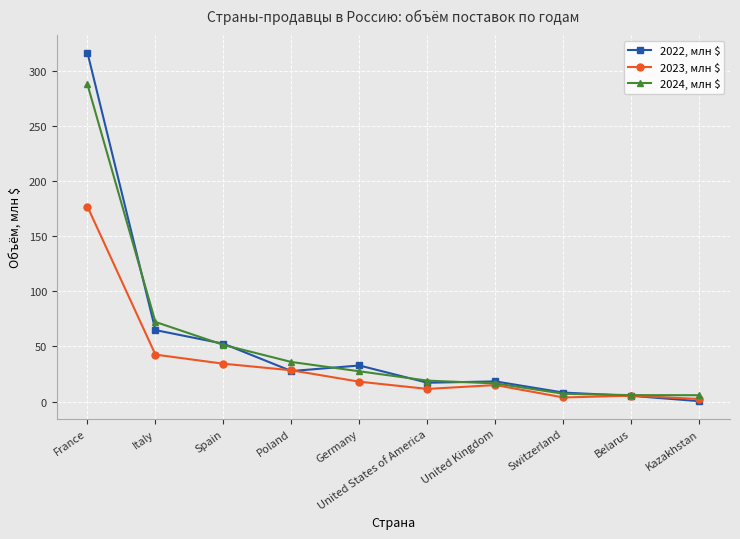

What is the total value across all series at Spain?

138.1